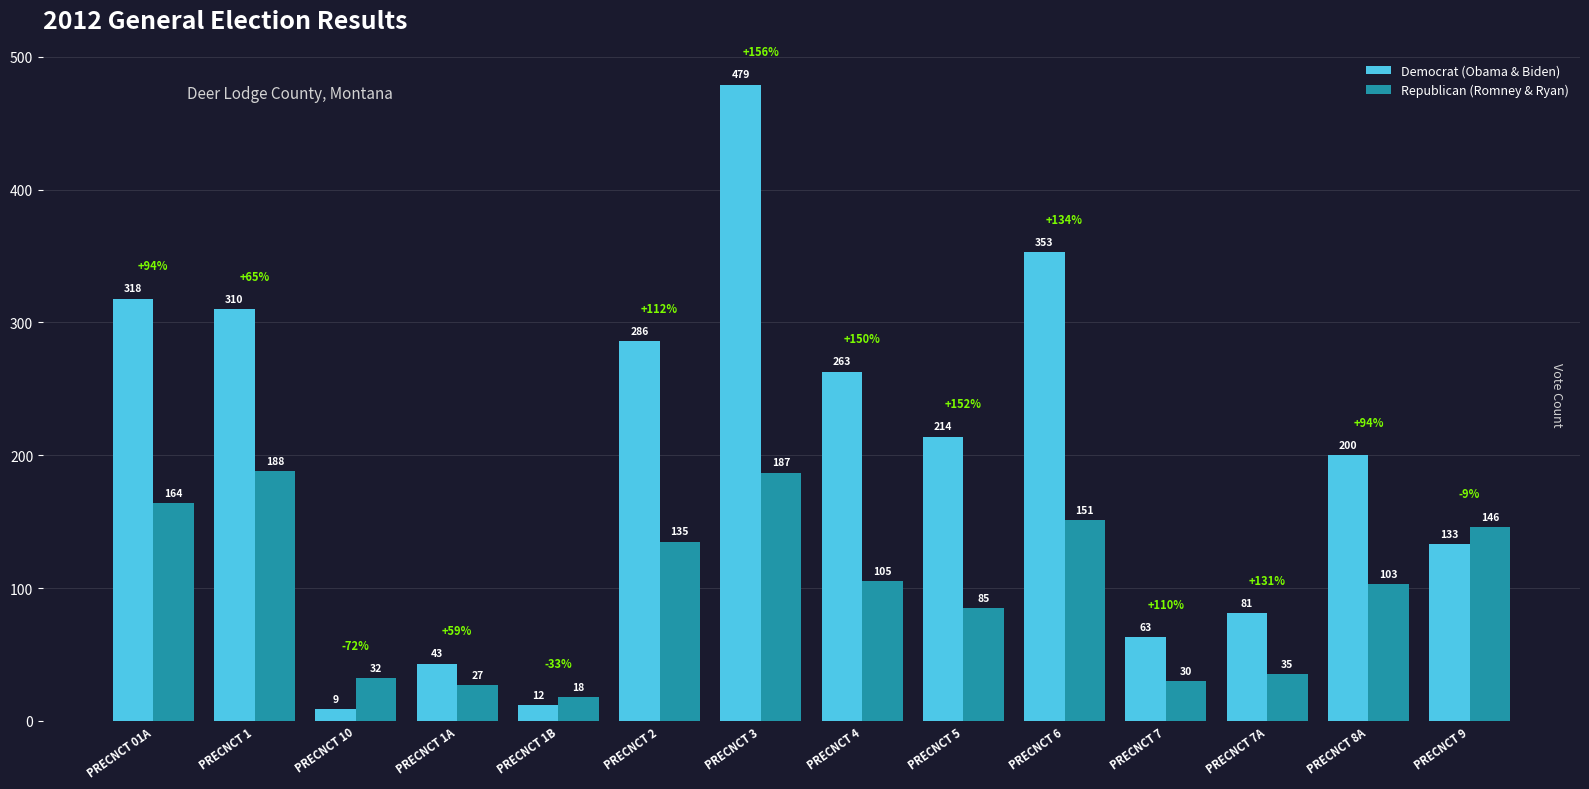

What are all the series names shown in the legend?

Democrat (Obama & Biden), Republican (Romney & Ryan)